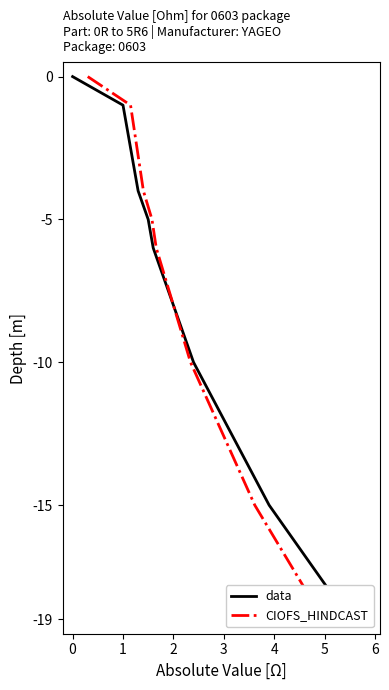

What is the label of the 4th point from the left?

2